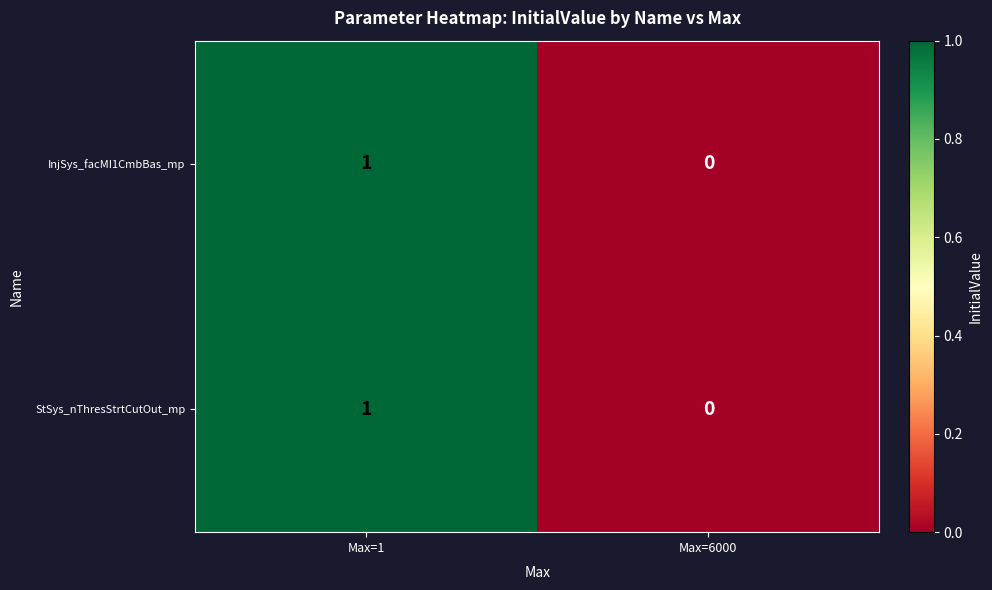

How many distinct data groups are displayed?

2